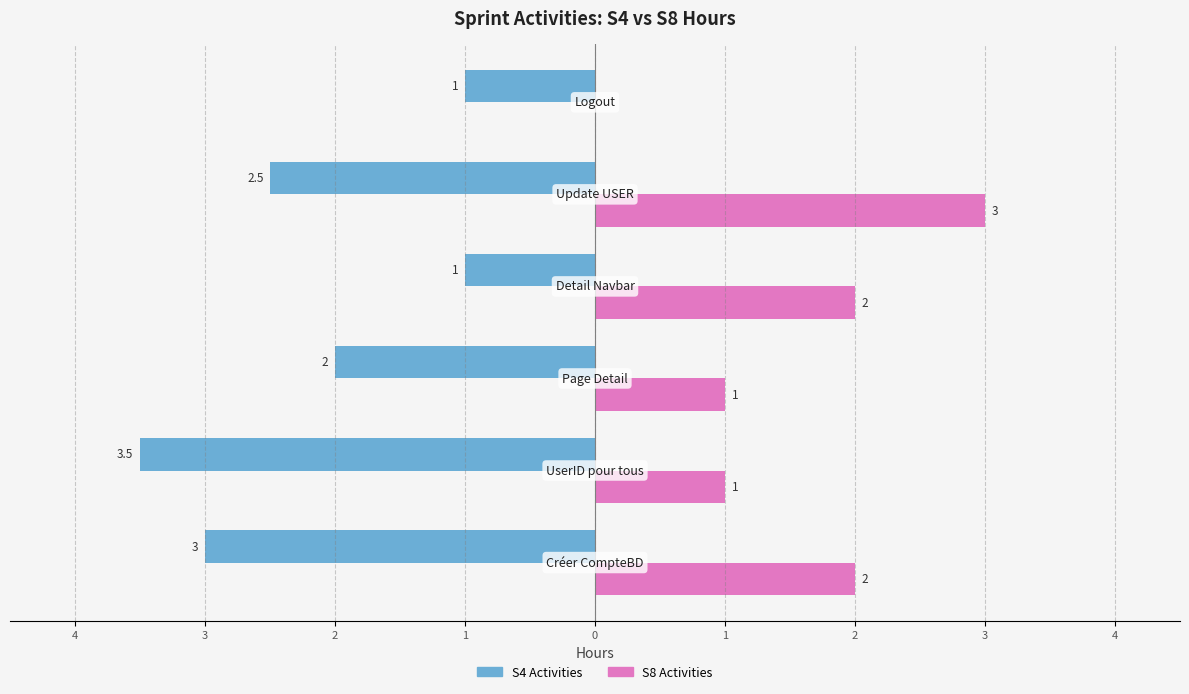

What are all the series names shown in the legend?

S4 Activities, S8 Activities